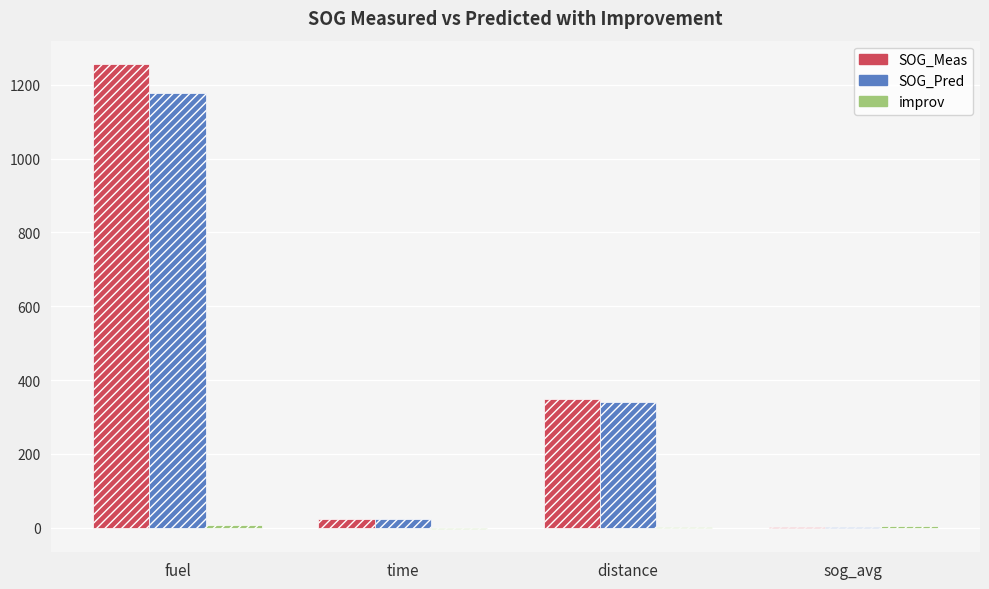

At which category is the sum across all series the highest?

fuel